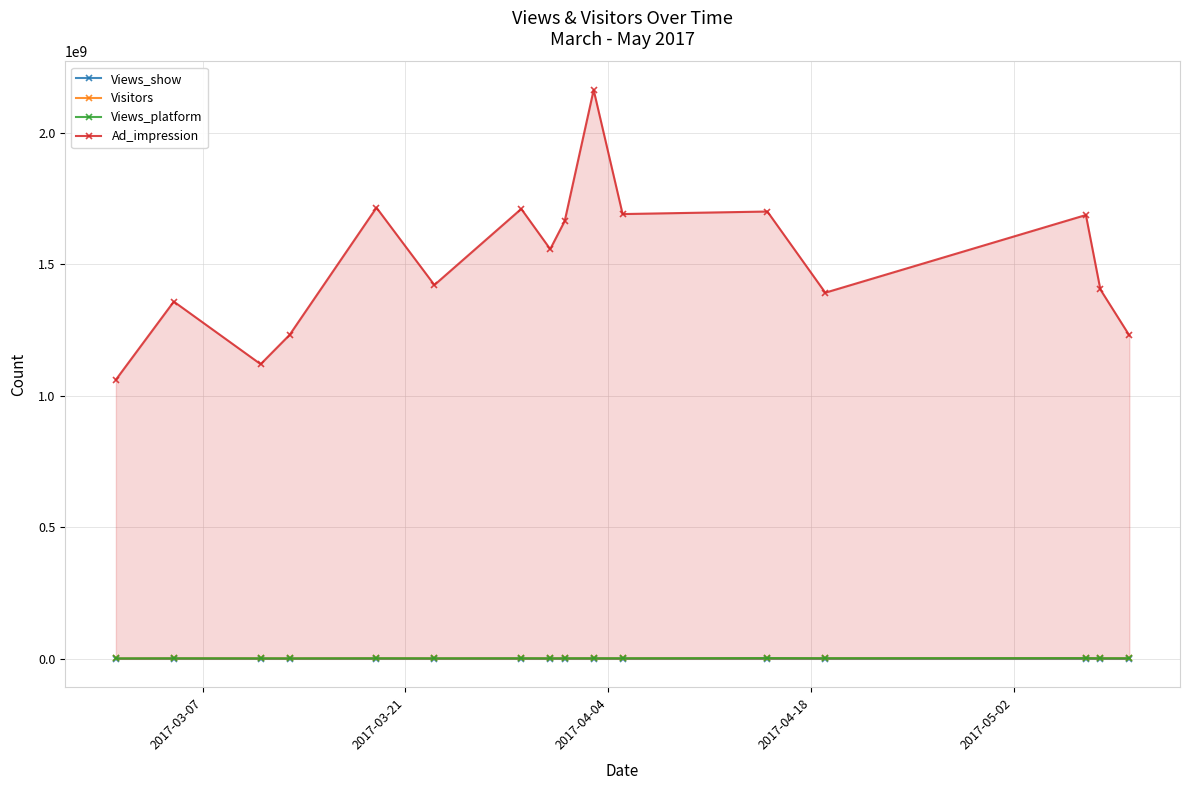

In Visitors, how many points are lower than both neighbors (excluding endpoints)?

4